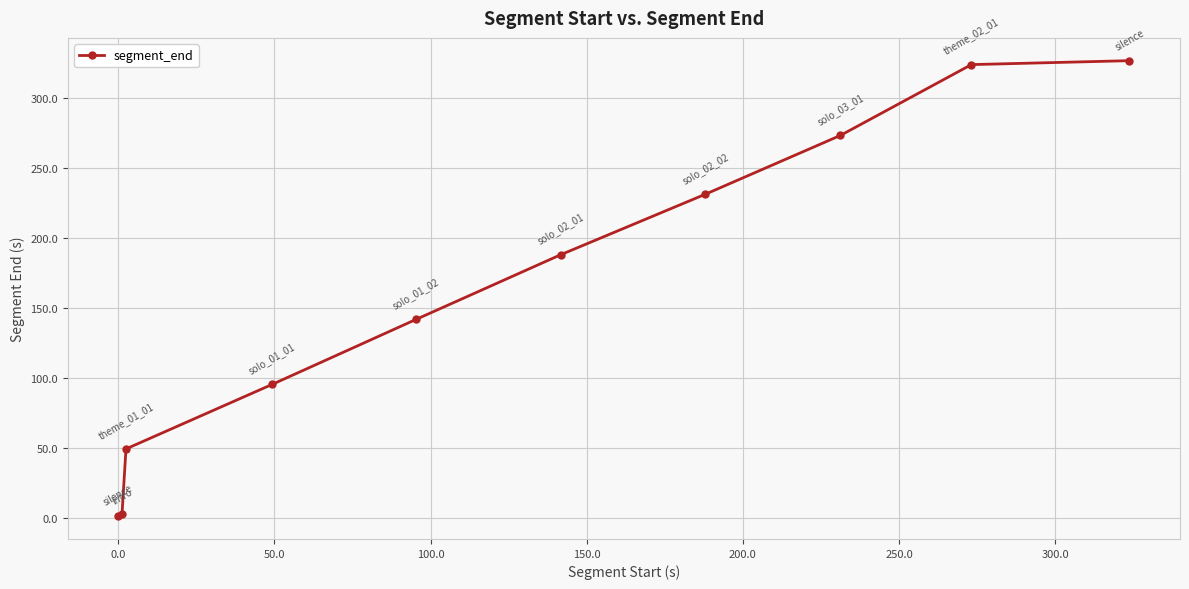

What is the value of the 6th point from the left?

188.0